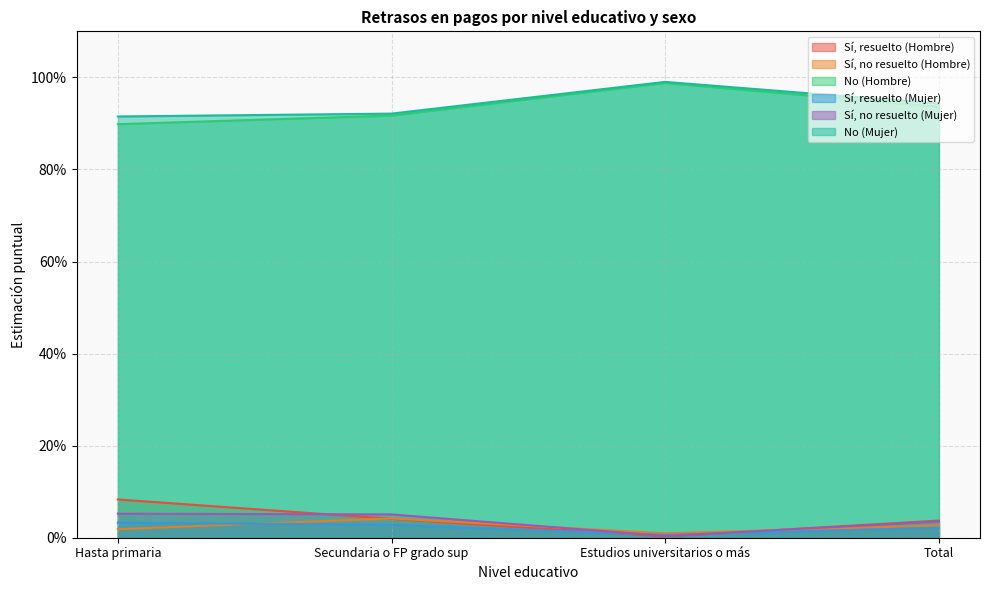

What is the total value across all series at Estudios universitarios o más?

2.0